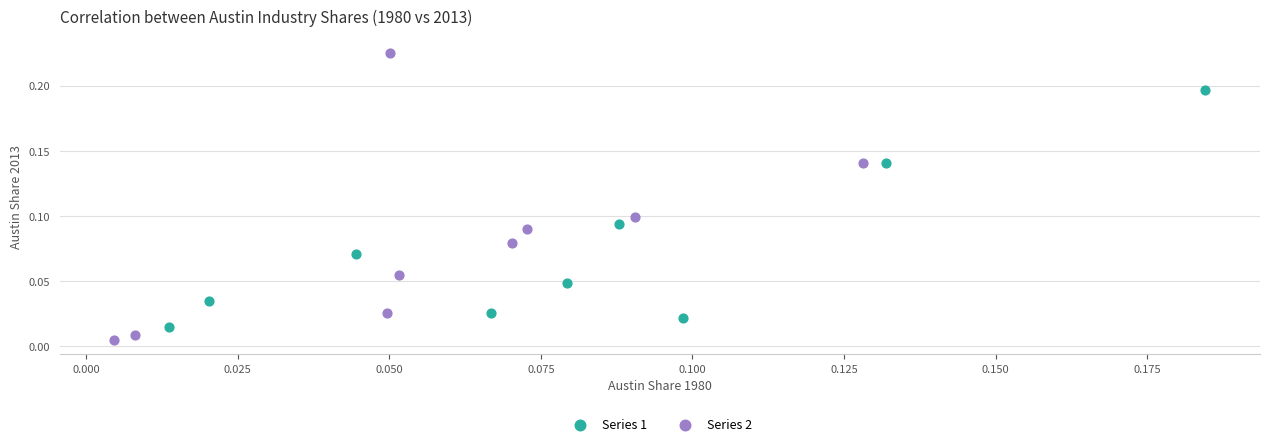

Which series has the widest spread of Y values?

Series 2